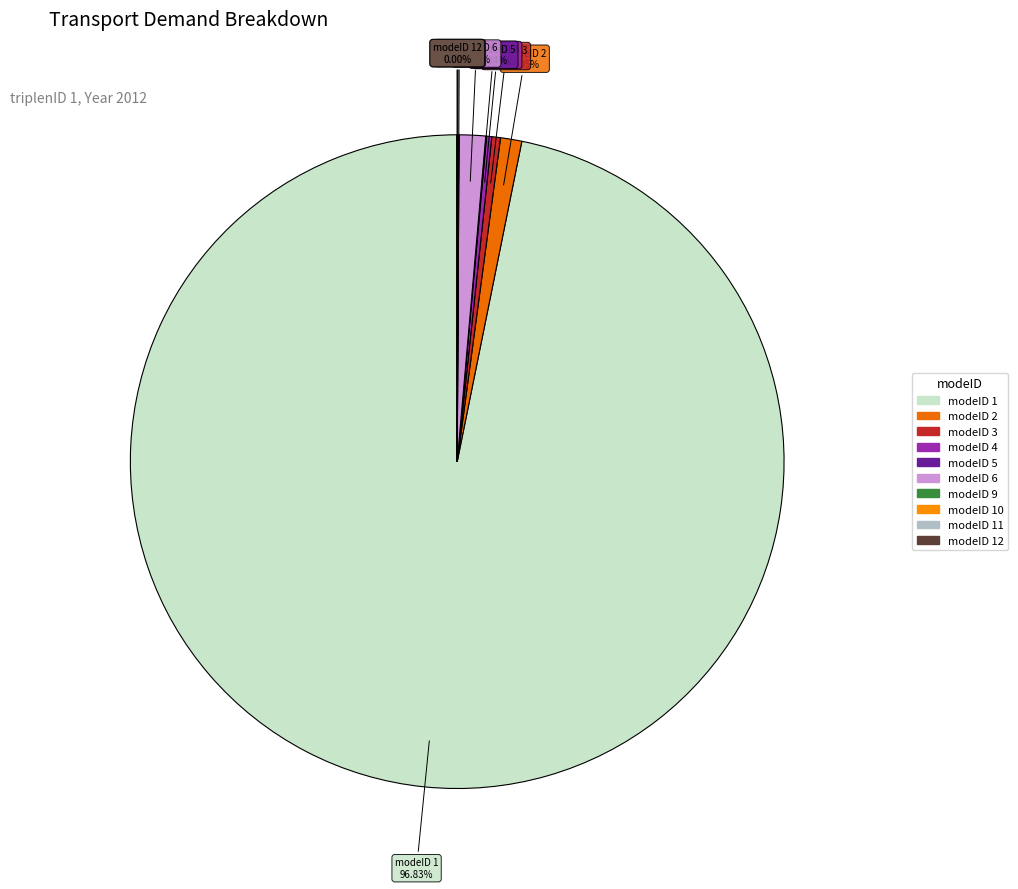

Do modeID 1 and modeID 3 together represent more than half of the pie?

Yes